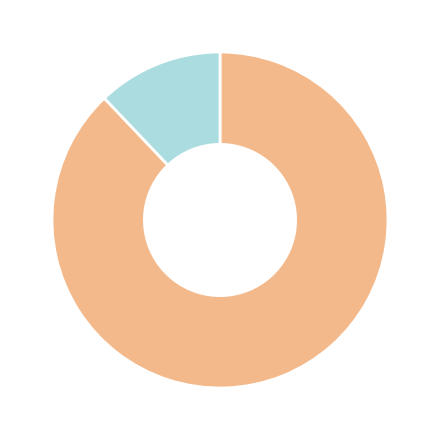

Does any single category account for the majority?

Yes